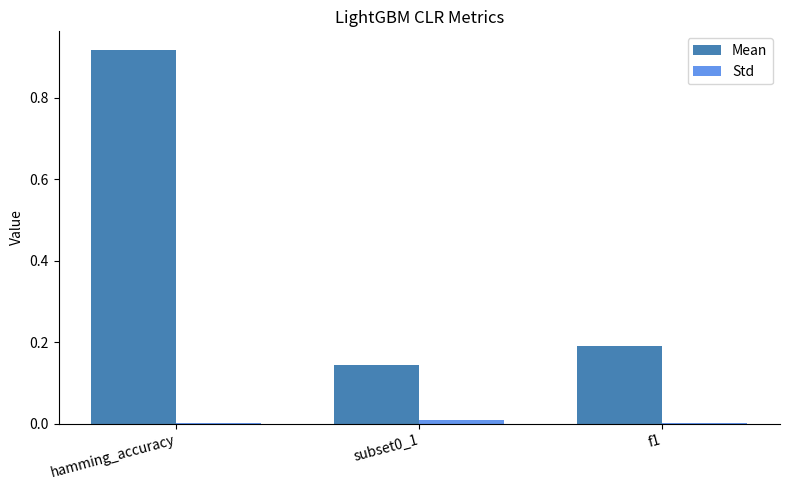

Between hamming_accuracy and subset0_1, which series saw the biggest shift?

Mean